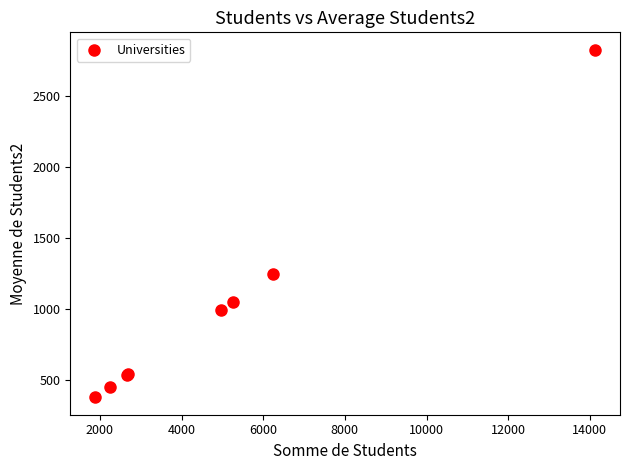

What Y value in the scatter plot is closest to 1601?

1249.4